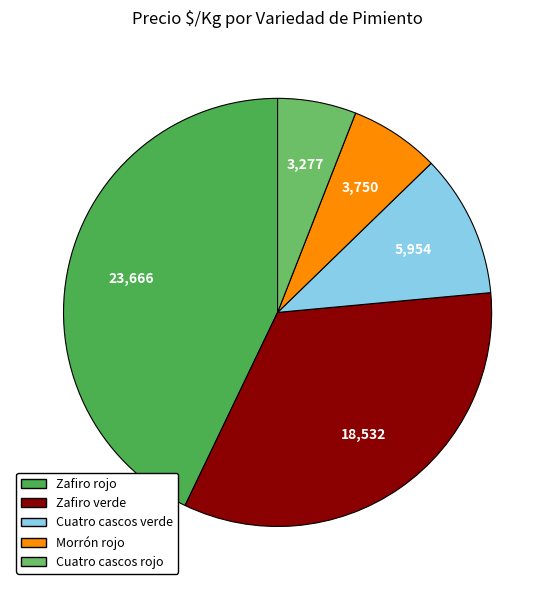

Is there a majority slice in this chart?

No